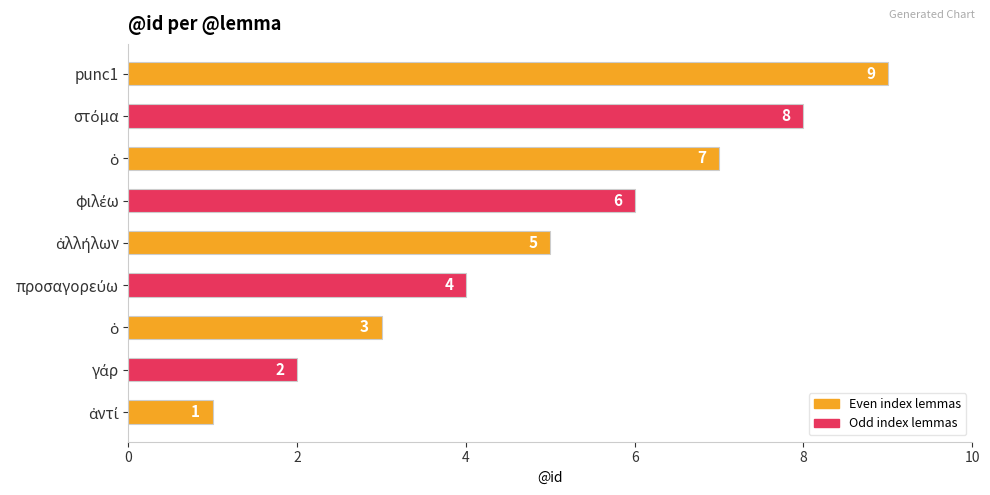

What is the difference between the maximum and second lowest values?

7